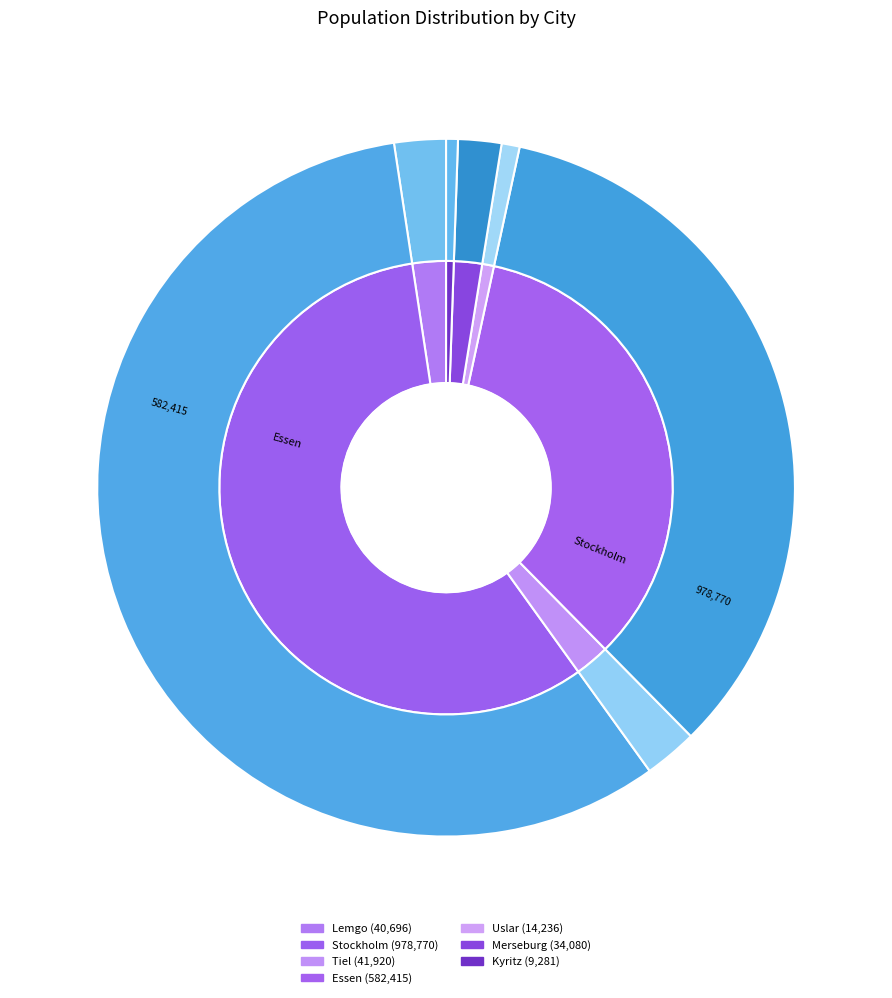

What is the change in value from Essen to Merseburg?

-548335